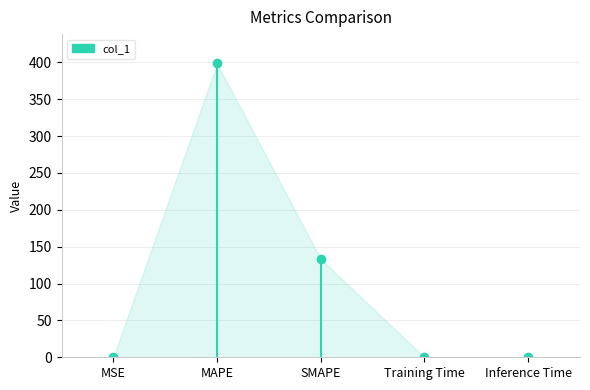

Which has a higher value, SMAPE or Inference Time?

SMAPE